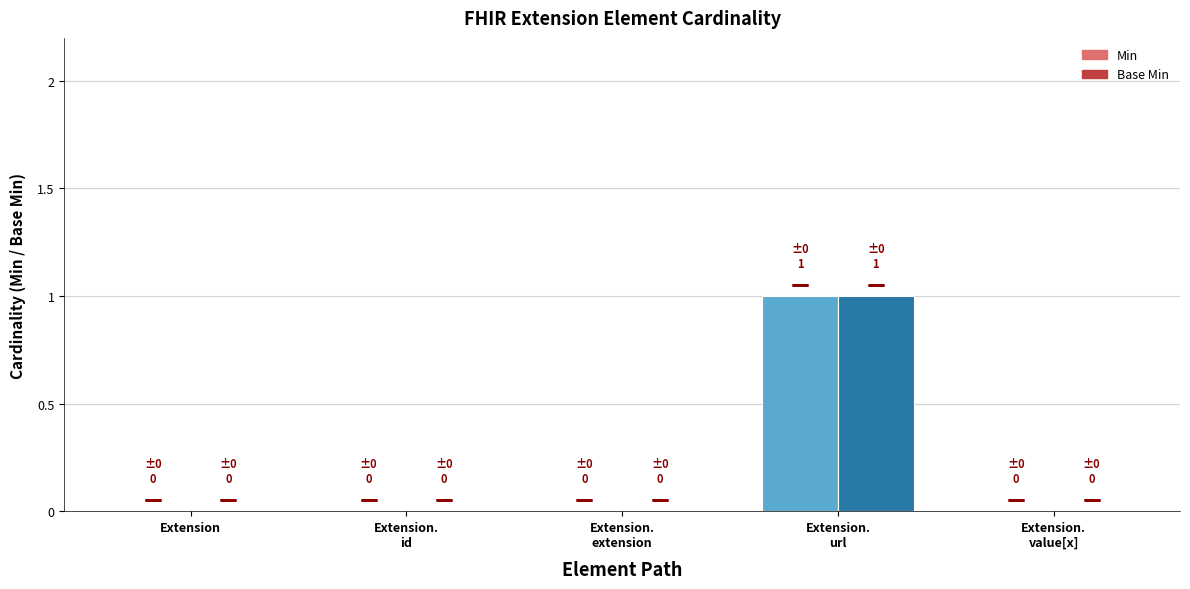

True or false: Min has a value of -1 at Extension.
value[x].

False